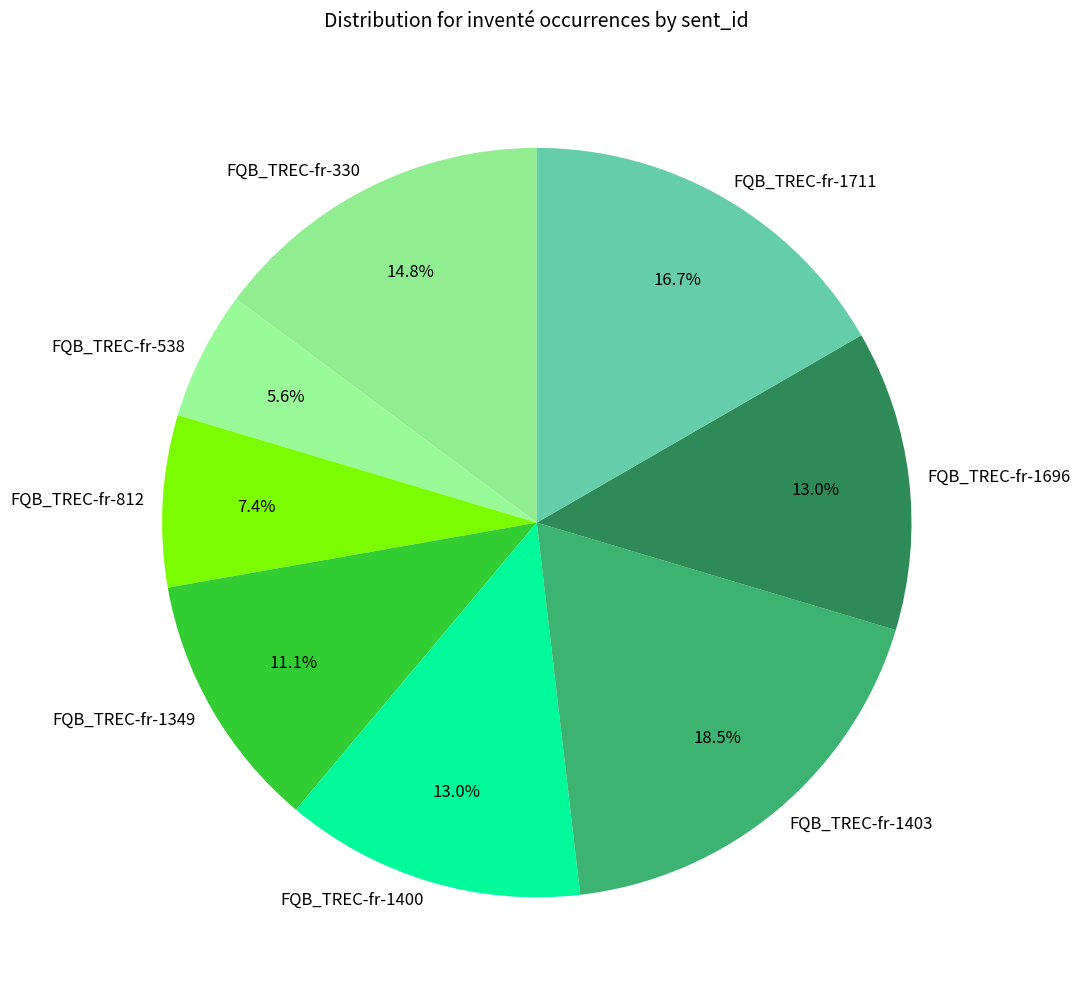

What percentage is the FQB_TREC-fr-330 slice, to the nearest percent?

15%